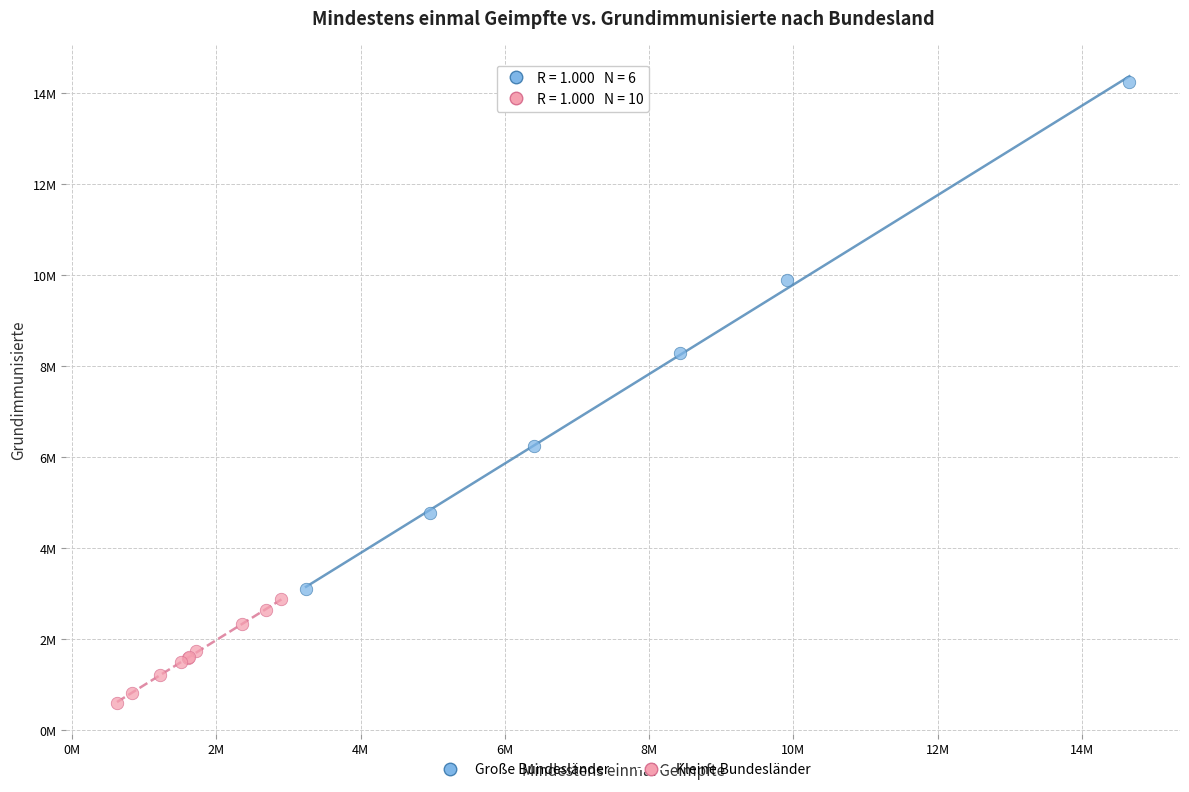

Which series has the largest Y range (max minus min)?

Große Bundesländer